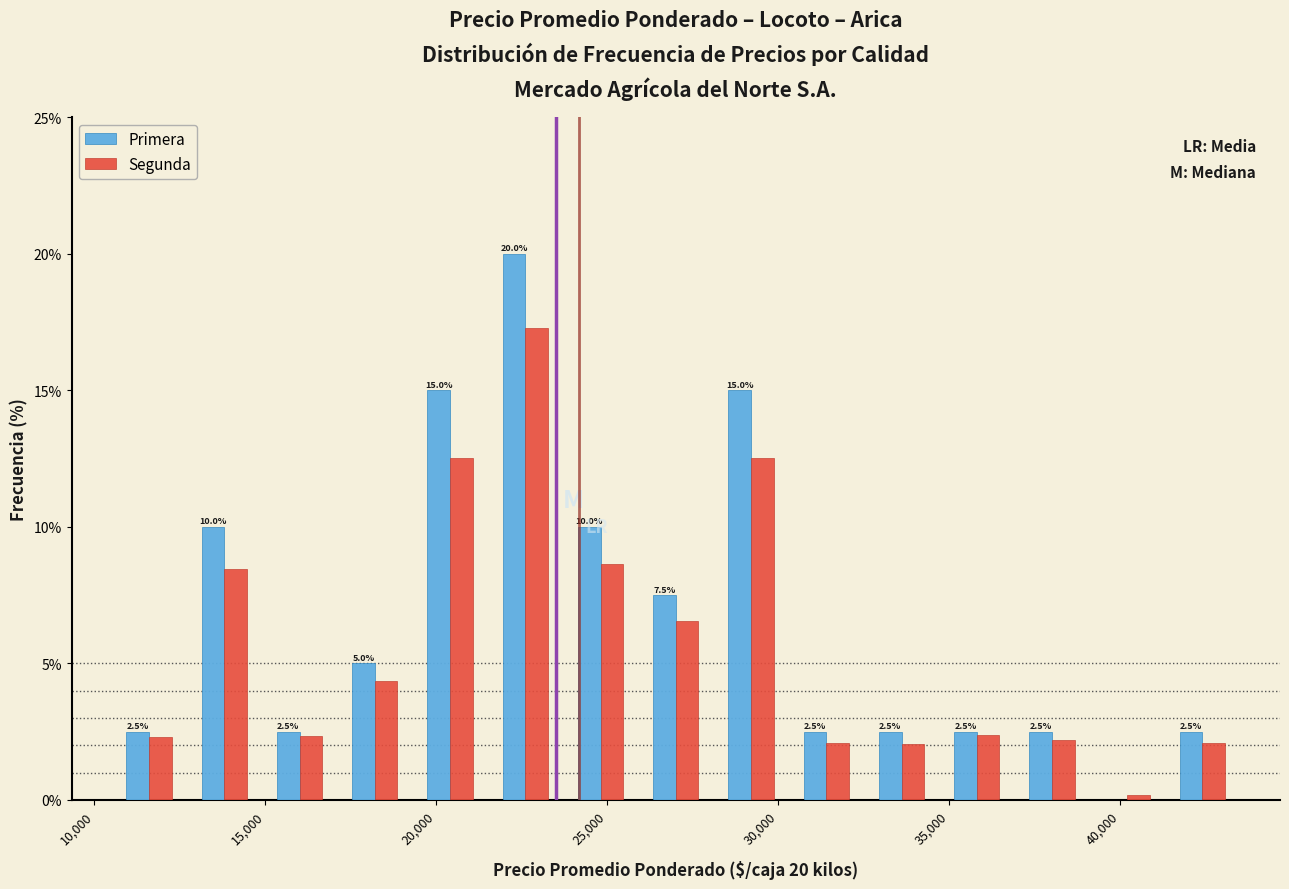

In the Segunda series, which range on the x-axis has the tallest bar?

21500 to 23700